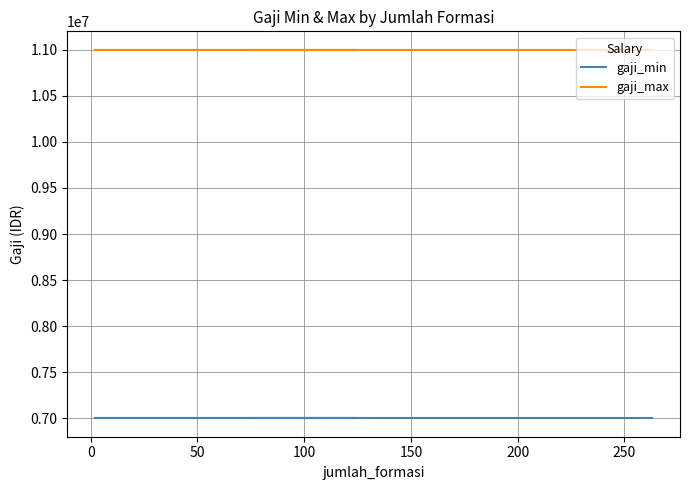

What is the label of the 5th point from the left?

150